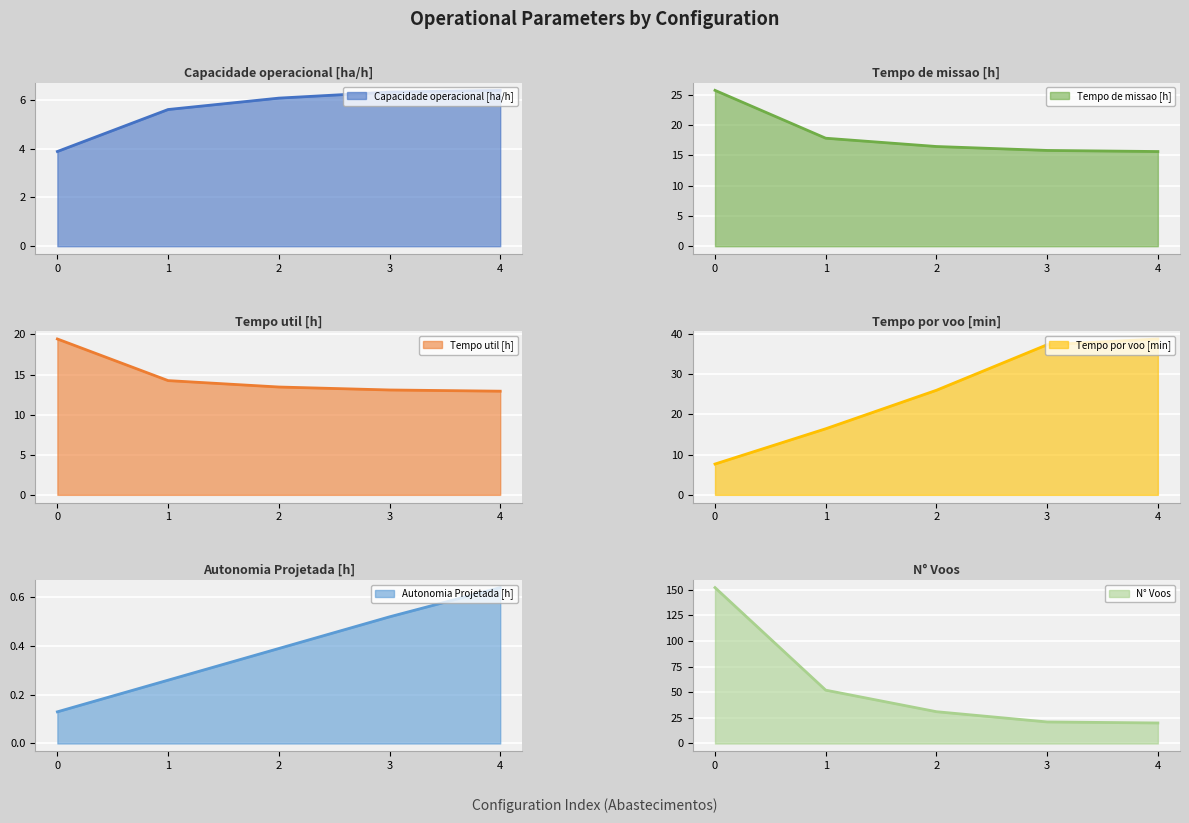

Is it true that N° Voos equals 40.7 at 2?

False